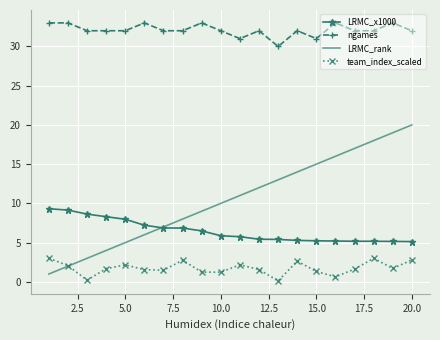

Which series has the largest total across all categories?

ngames